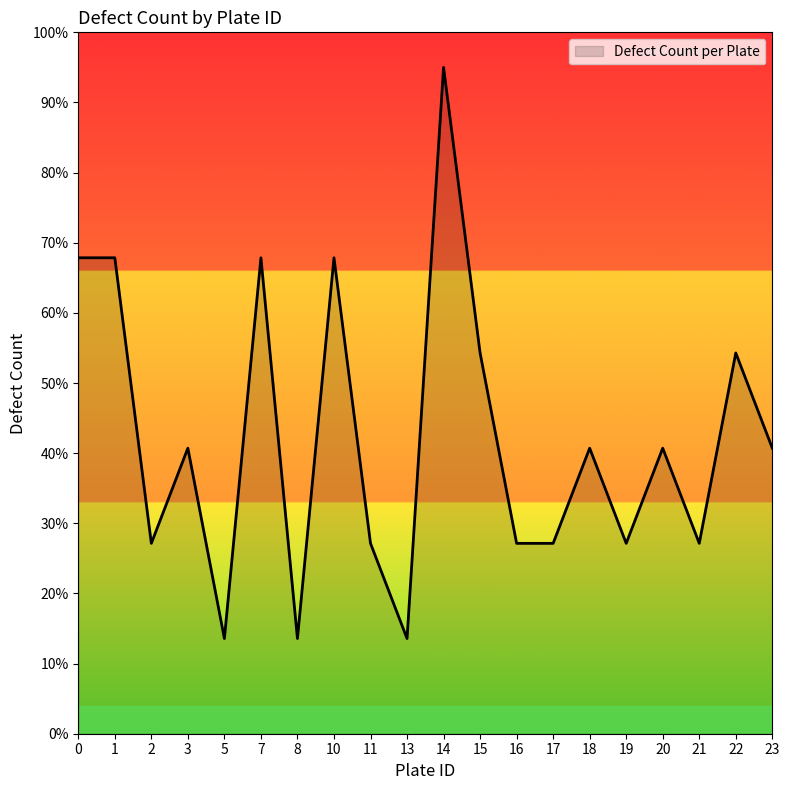

What is the change in value from 5 to 16?

+1.4